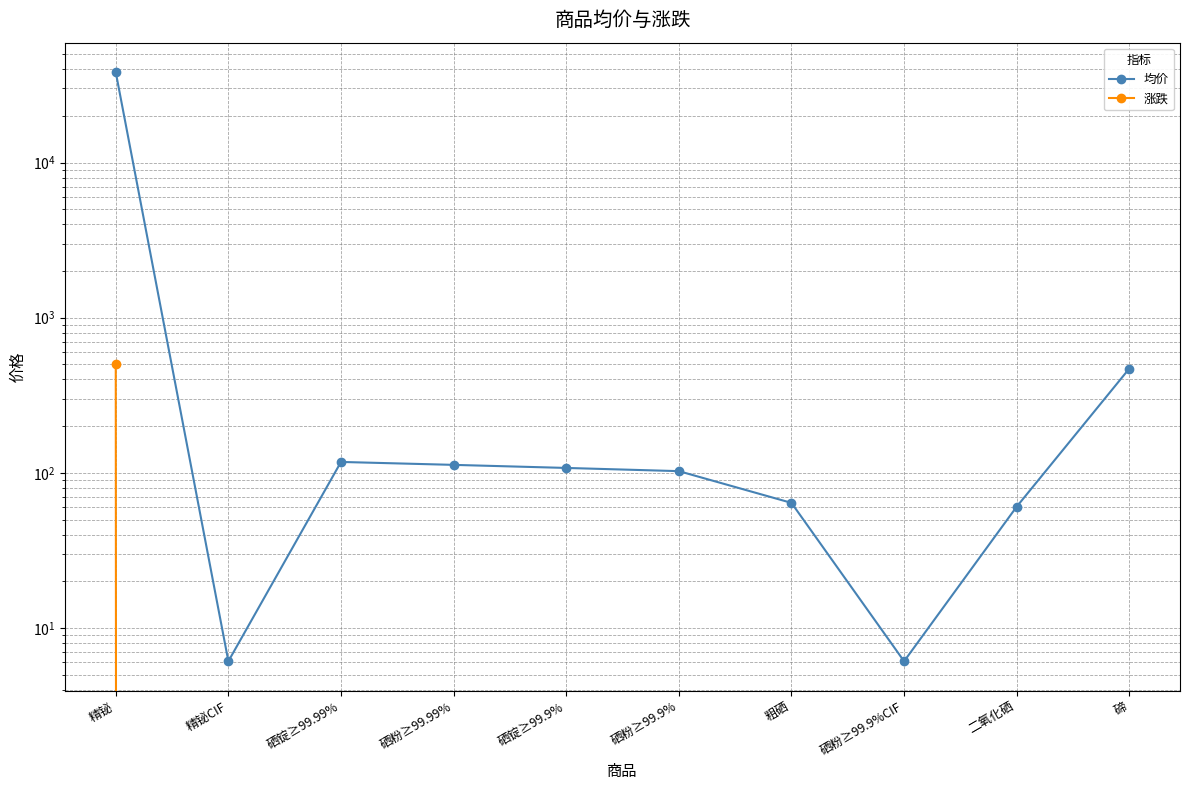

How many categories are shown in the chart?

10